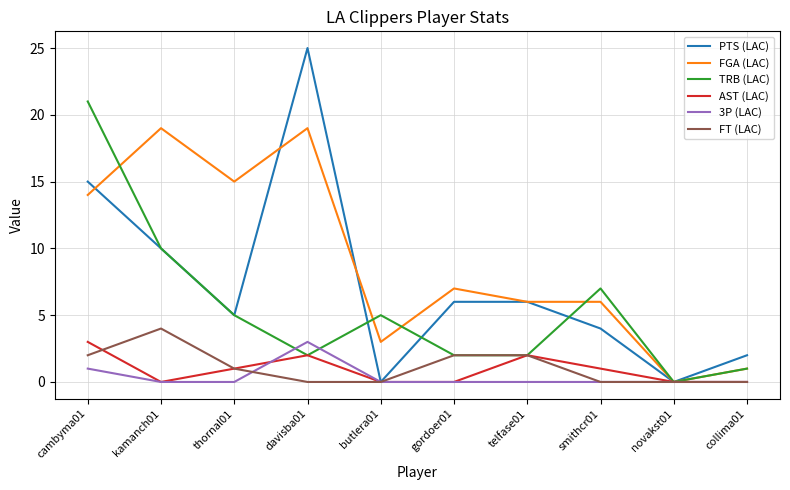

Is the value of PTS (LAC) at butlera01 greater than the value of FGA (LAC) at telfase01?

No